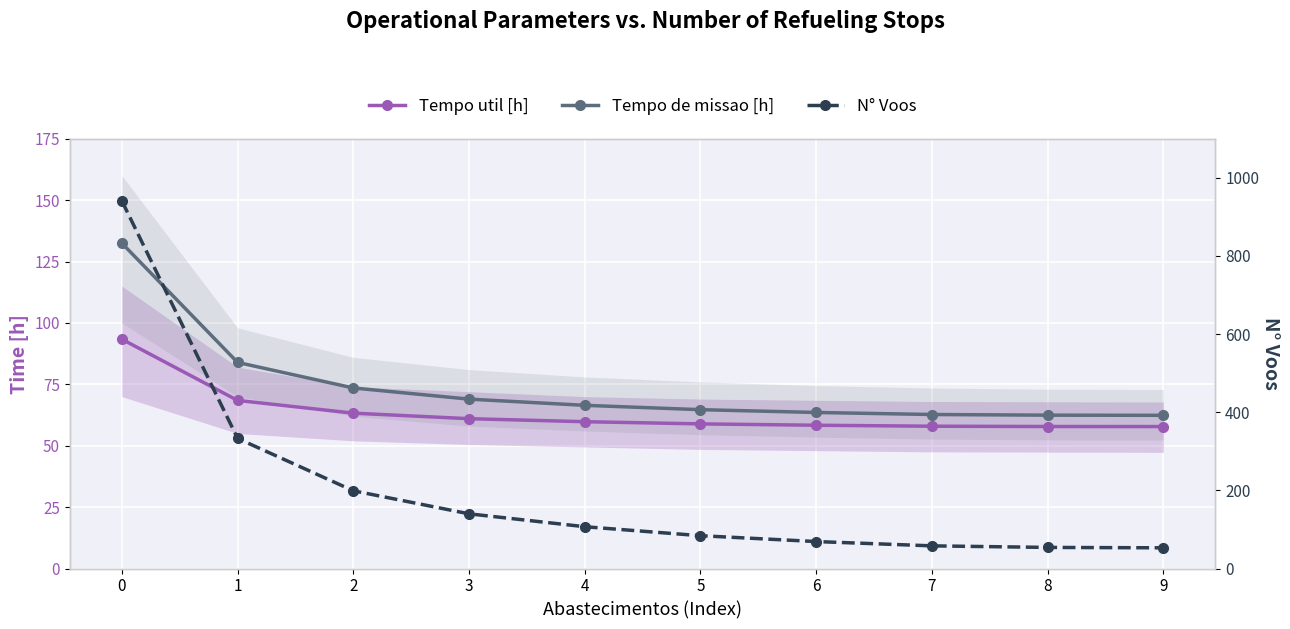

What is the value of the N° Voos point at the 3rd from the left?

199.0